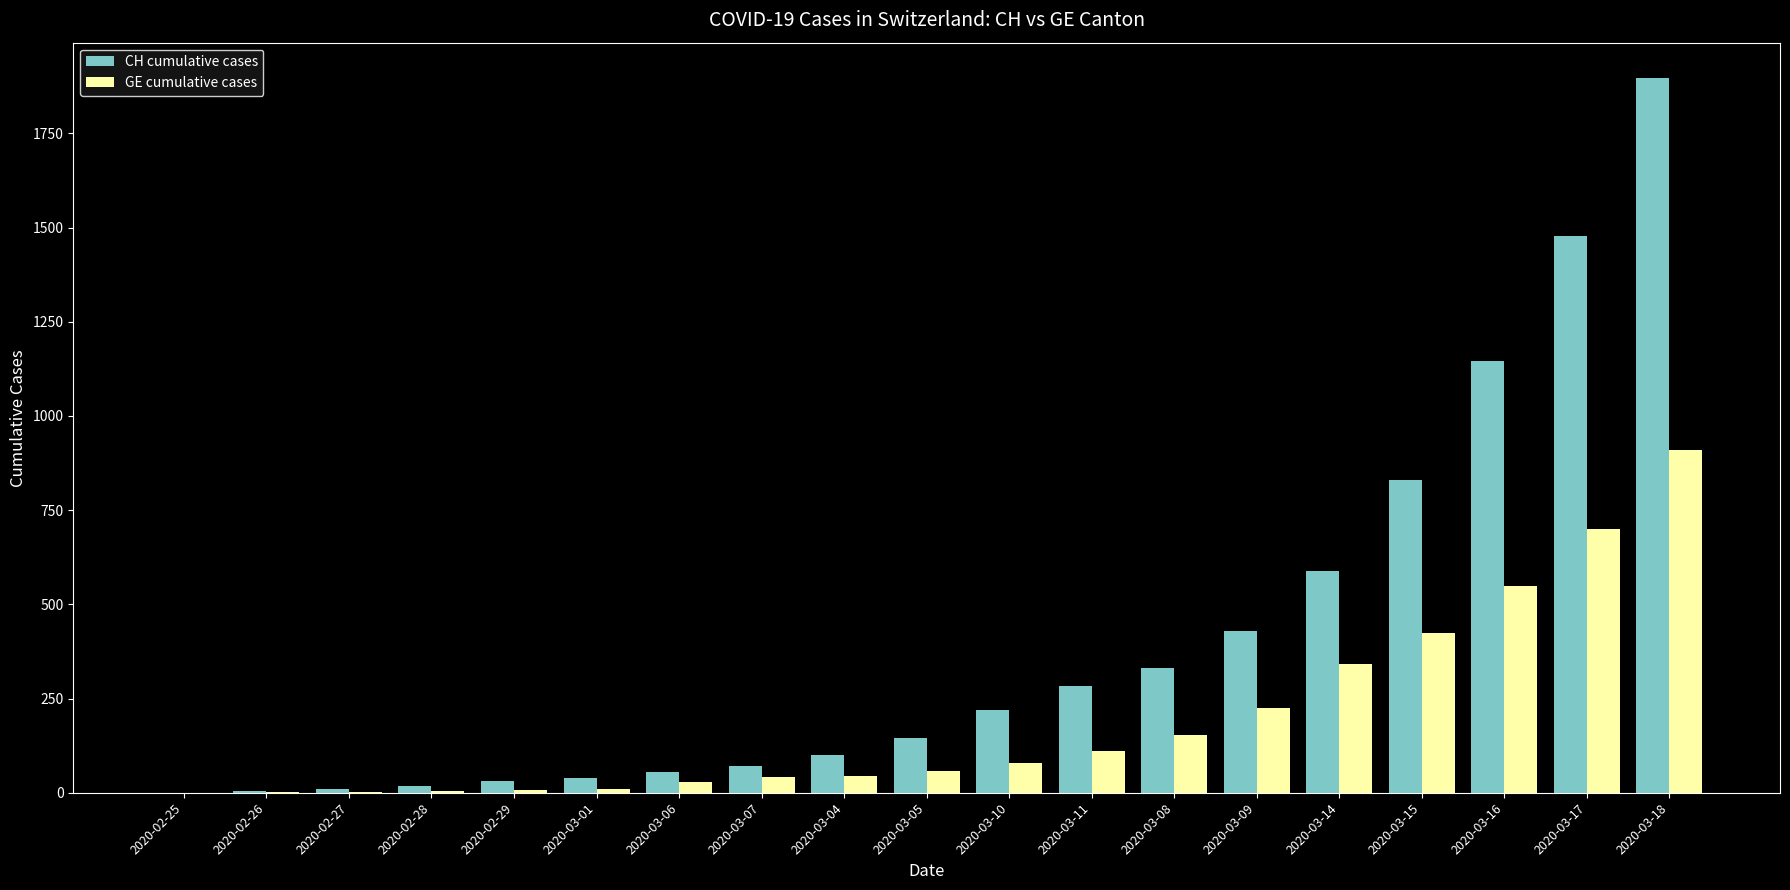

Between 2020-03-07 and 2020-03-11, which series saw the biggest shift?

CH cumulative cases